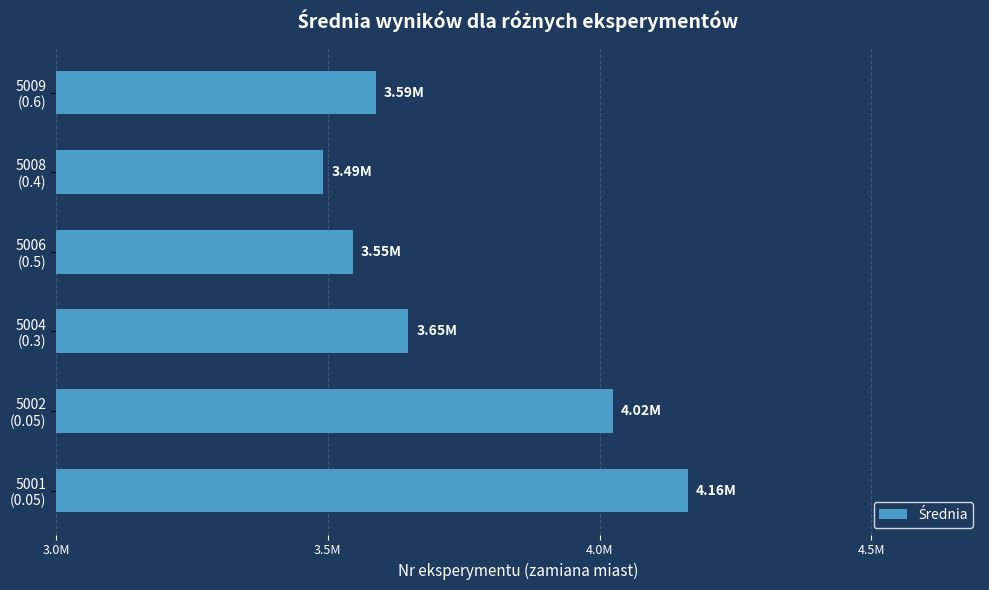

Which label corresponds to the largest value in the chart?

5001
(0.05)